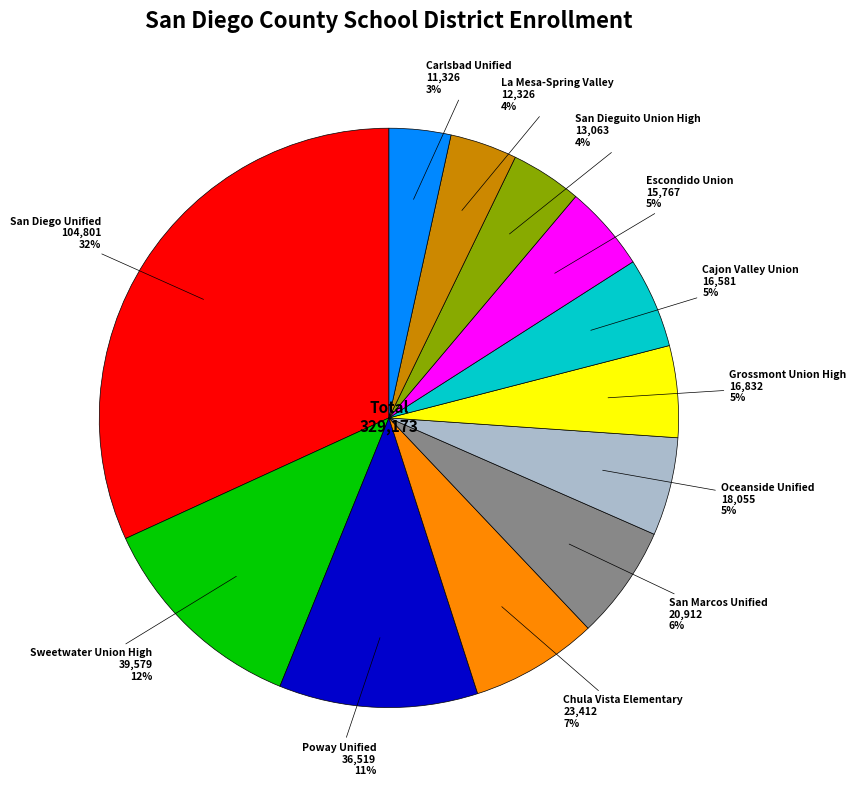

Does any single category account for the majority?

No